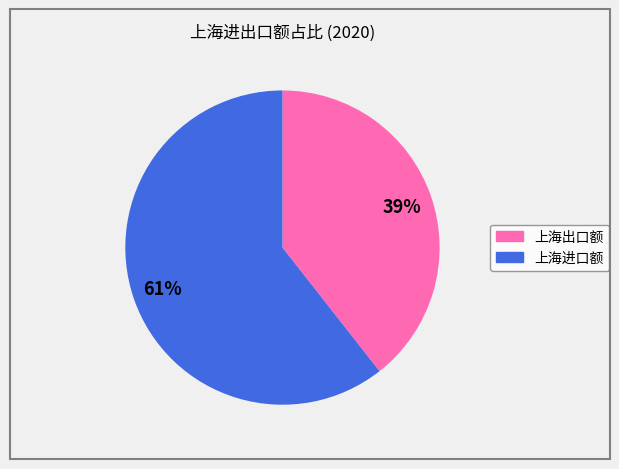

Rank the categories by value from highest to lowest.

上海进口额, 上海出口额